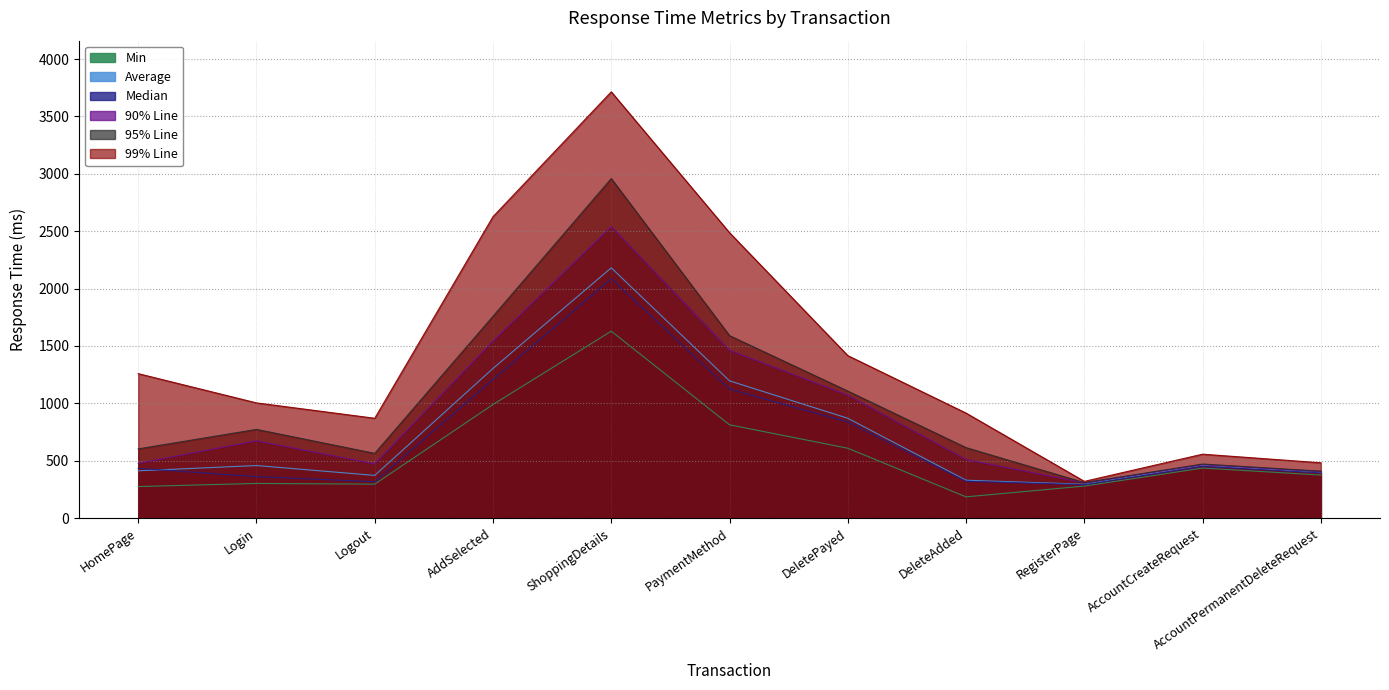

At which category is the sum across all series the highest?

ShoppingDetails